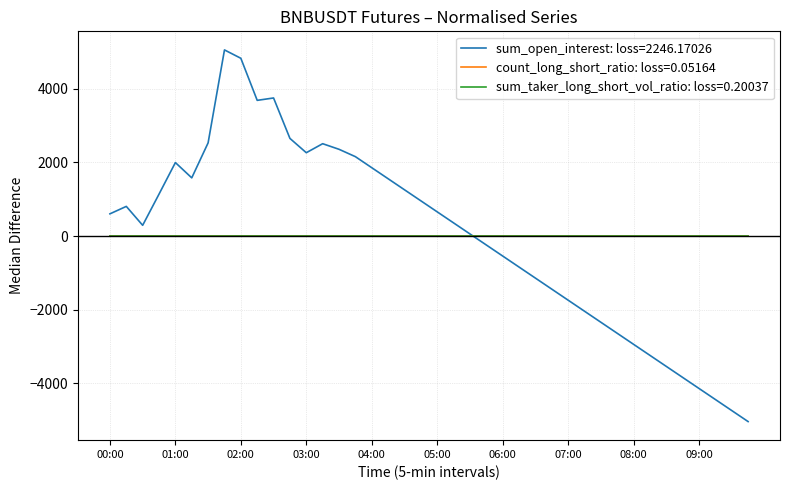

Is this an area chart (filled region under the line)?

No